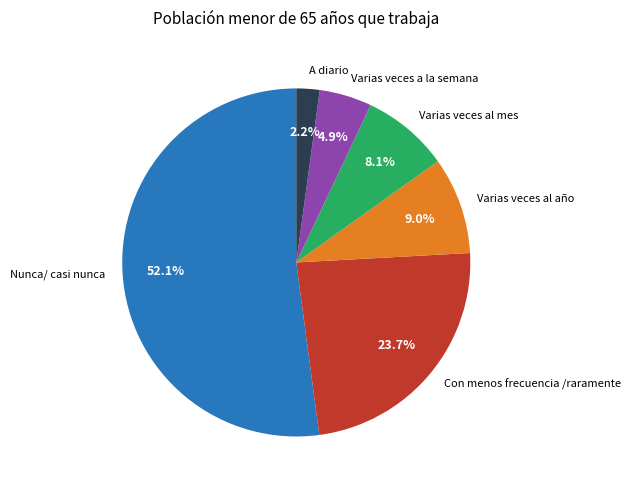

Rank the categories by value from lowest to highest.

A diario, Varias veces a la semana, Varias veces al mes, Varias veces al año, Con menos frecuencia /raramente, Nunca/ casi nunca